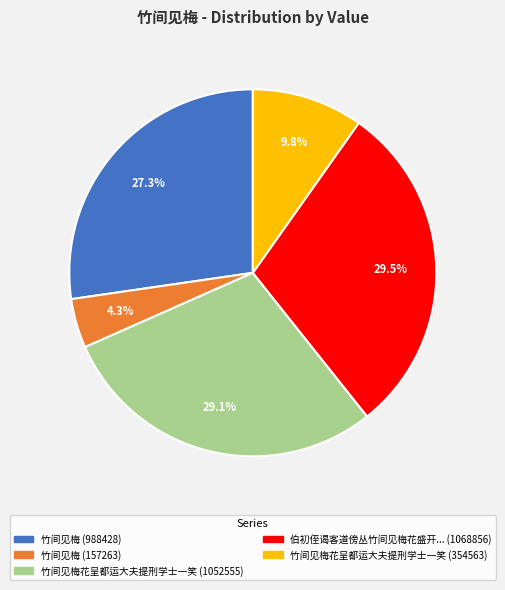

Combined, do 竹间见梅花呈都运大夫提刑学士一笑 (354563) and 竹间见梅 (157263) account for over 50%?

No